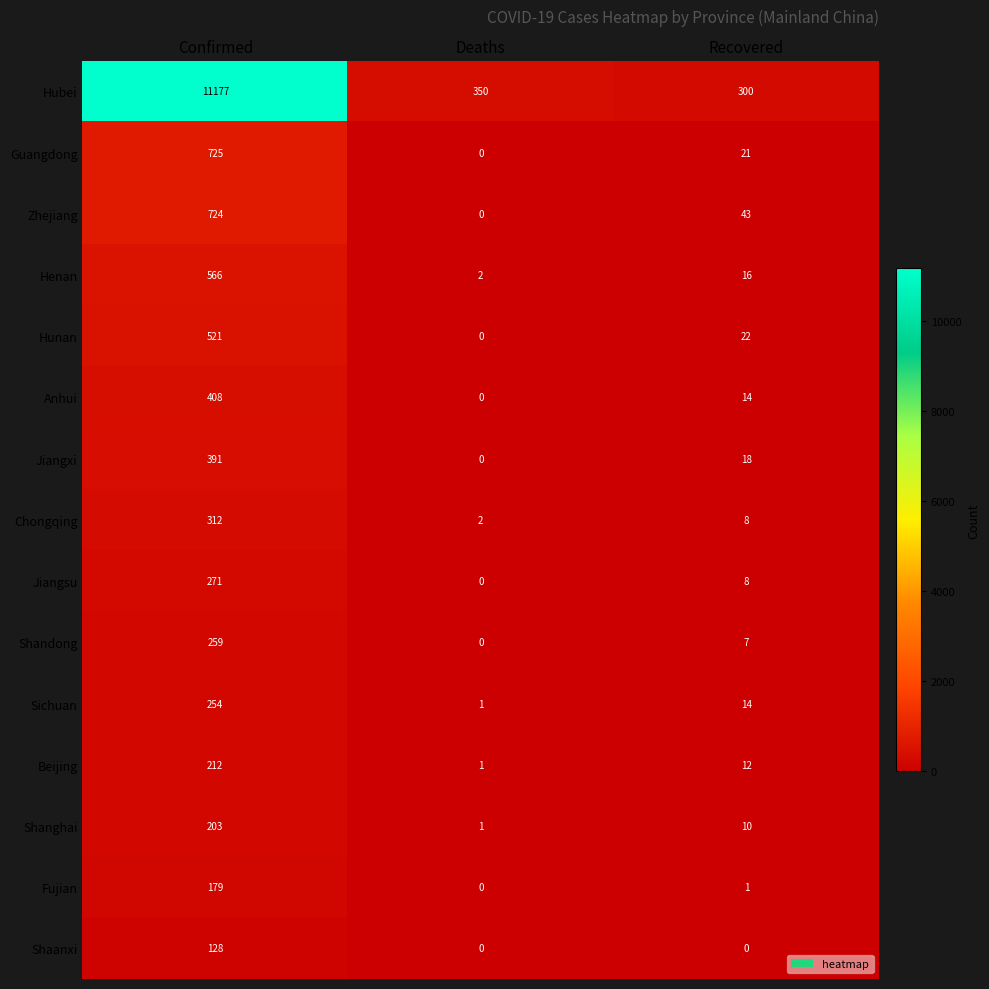

What value does the Jiangsu series have at Confirmed, to the nearest 10?

270